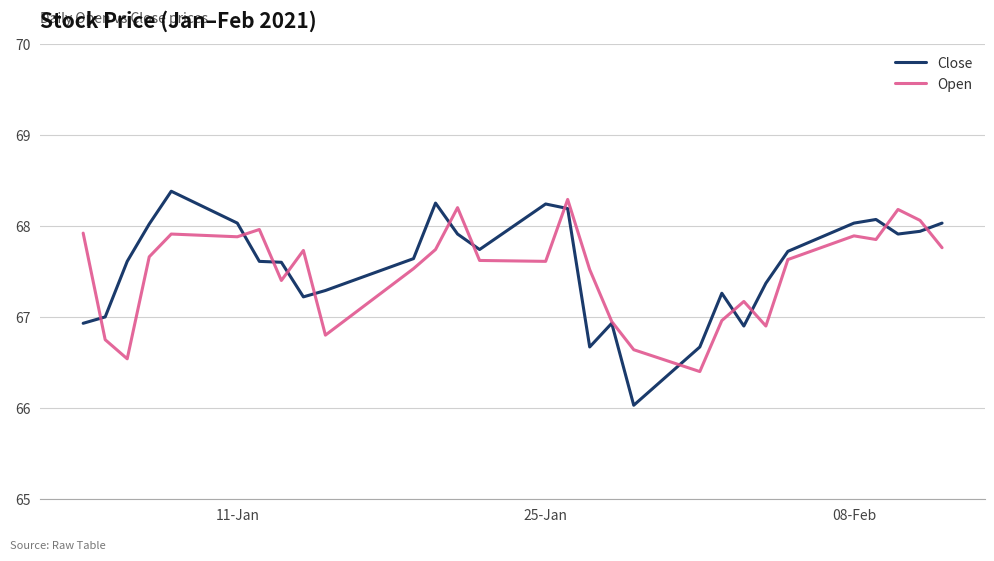

Which series has the widest spread of values?

Close